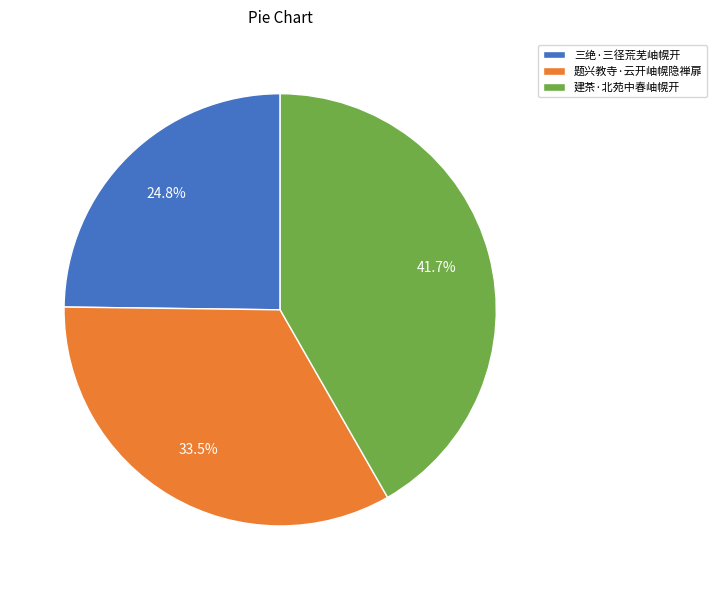

Between 三绝·三径荒芜岫幌开 and 建茶·北苑中春岫幌开, which is larger?

建茶·北苑中春岫幌开